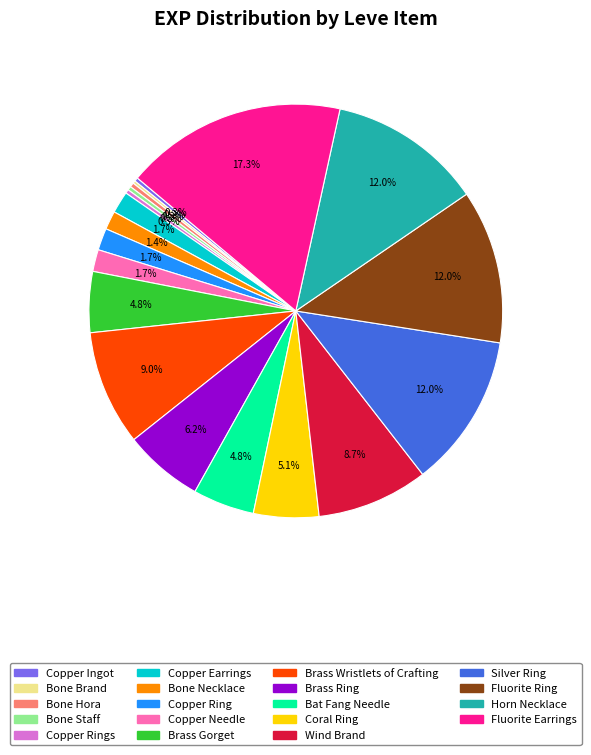

Which category has the biggest portion of the pie?

Fluorite Earrings